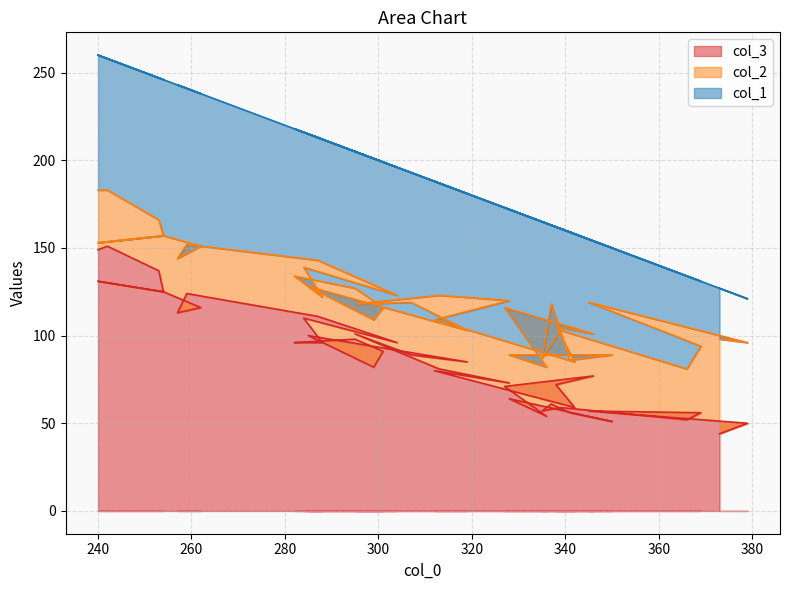

At which category is the sum across all series the highest?

240